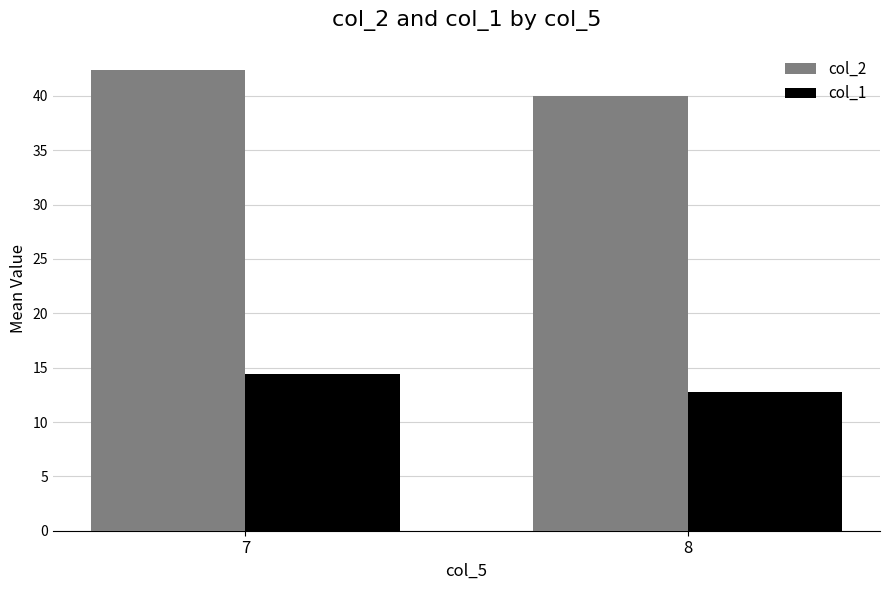

Reading right to left, transcribe all the data shown in this chart.

col_2: 8=40.0	7=42.4
col_1: 8=12.8	7=14.4